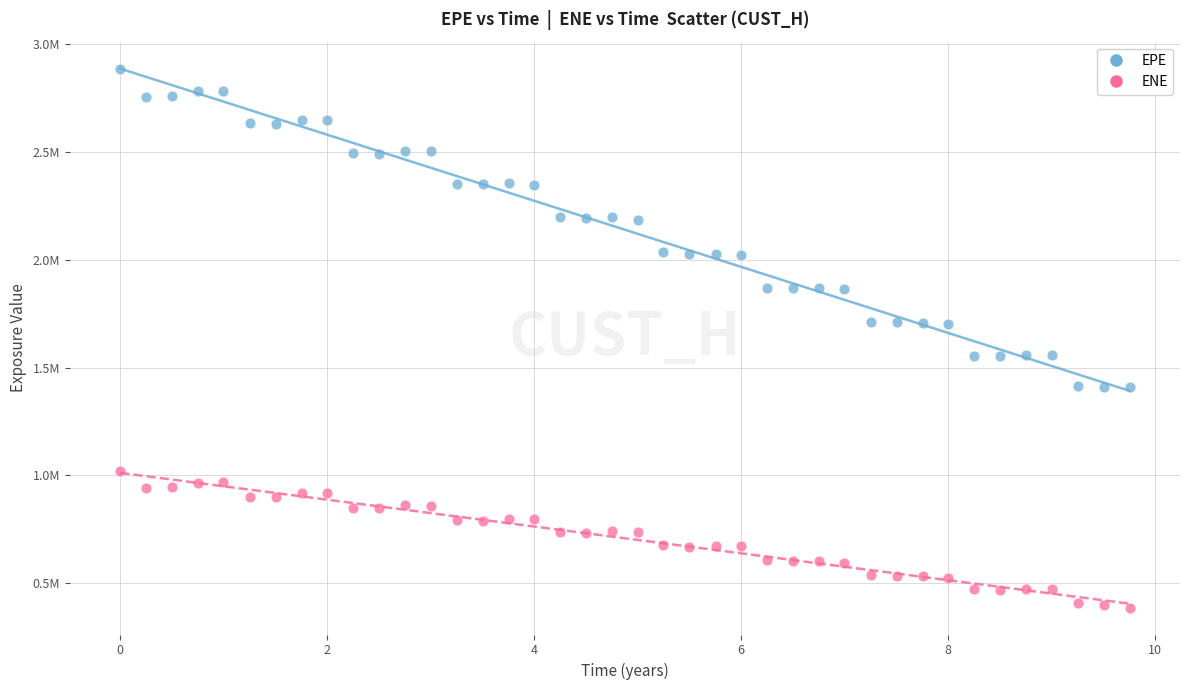

What are all the series names shown in the legend?

EPE, ENE